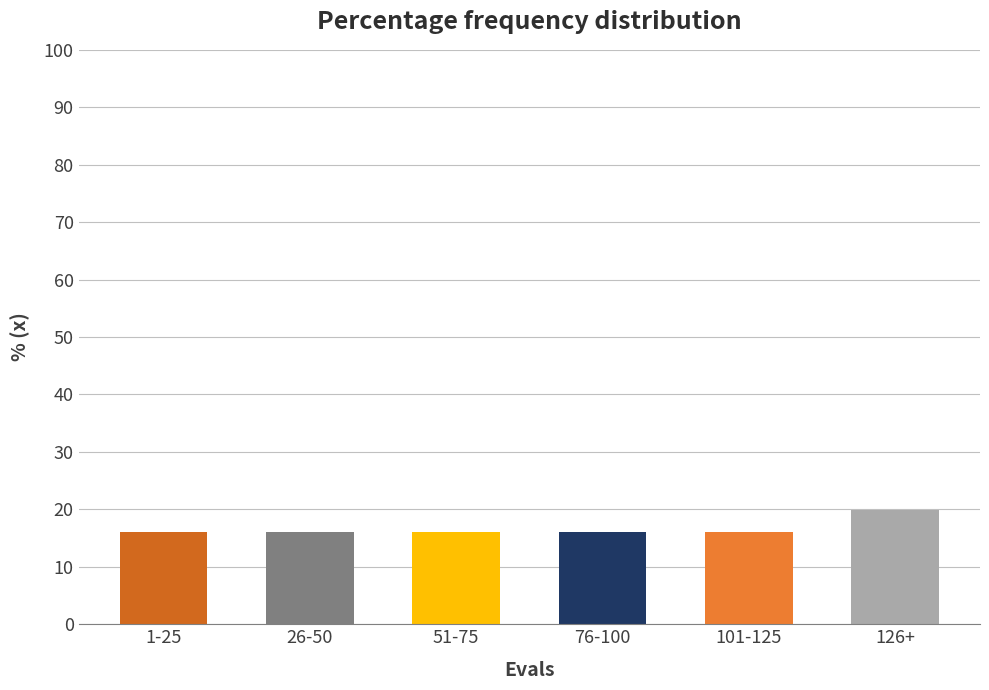

Reading left to right, extract all data points from this chart.

16.0	16.0	16.0	16.0	16.0	19.9